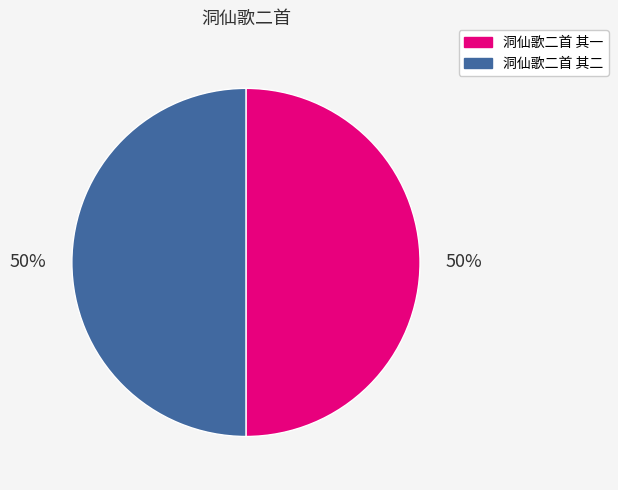

What is the ratio of the value at 洞仙歌二首 其二 to the value at 洞仙歌二首 其一?

1.0